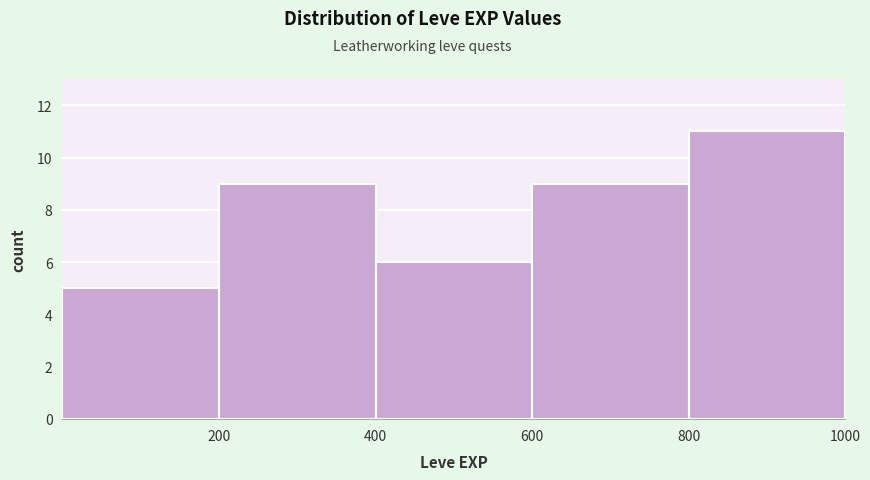

Reading left to right, transcribe this chart: for each bar, give the range it covers on the x-axis and its height. The values are not printed on the chart, so give them approximately, as read against the axis.

0 to 200: 5
200 to 400: 9
400 to 600: 6
600 to 800: 9
800 to 1000: 11